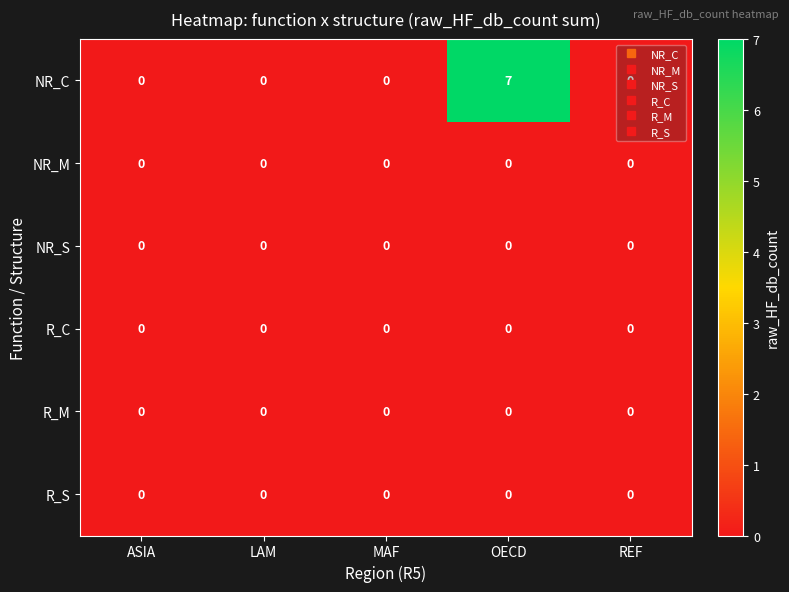

Is it true that NR_M equals 0 at ASIA?

True